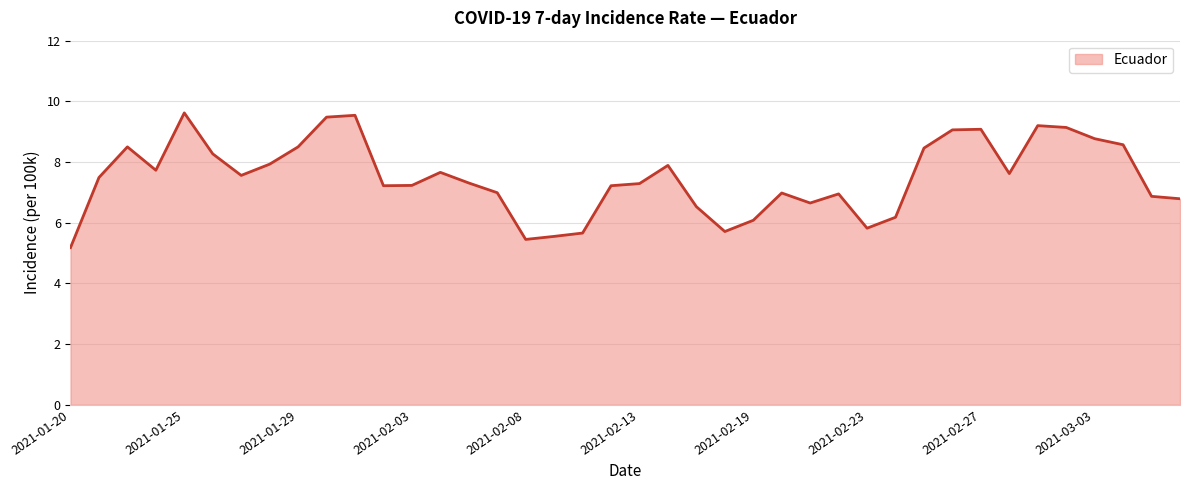

What is the difference between the maximum and minimum values?

4.4